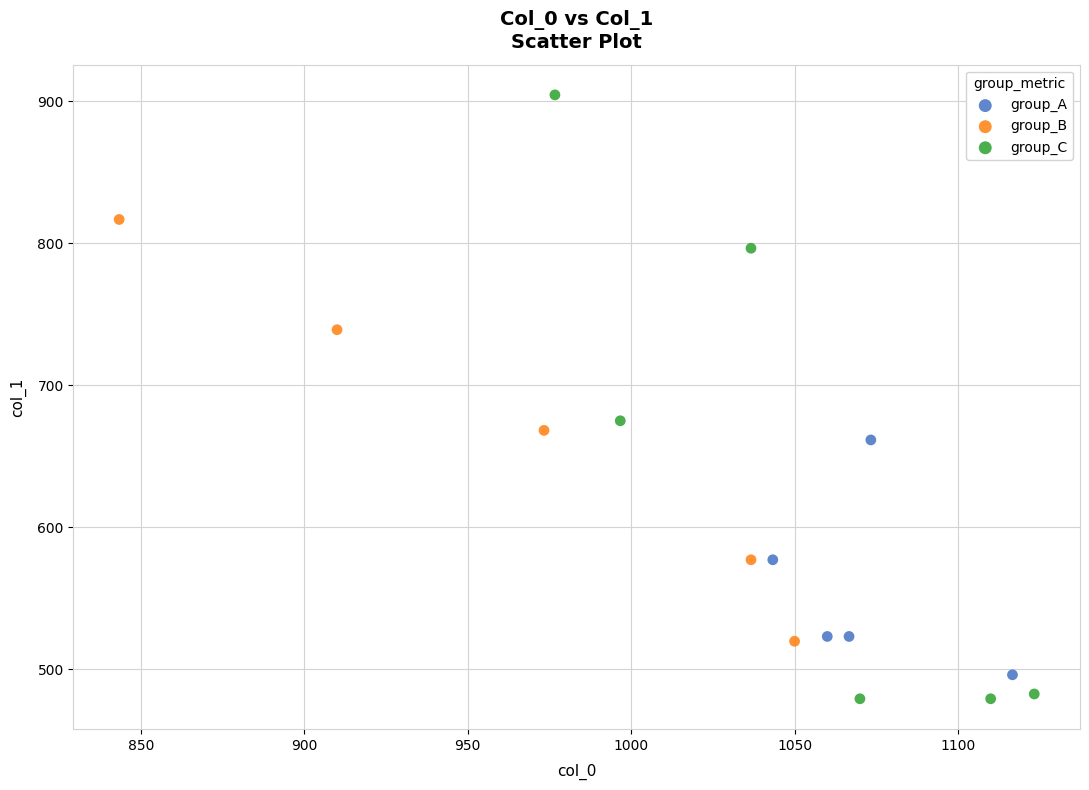

Which series contains the lowest Y value?

group_C